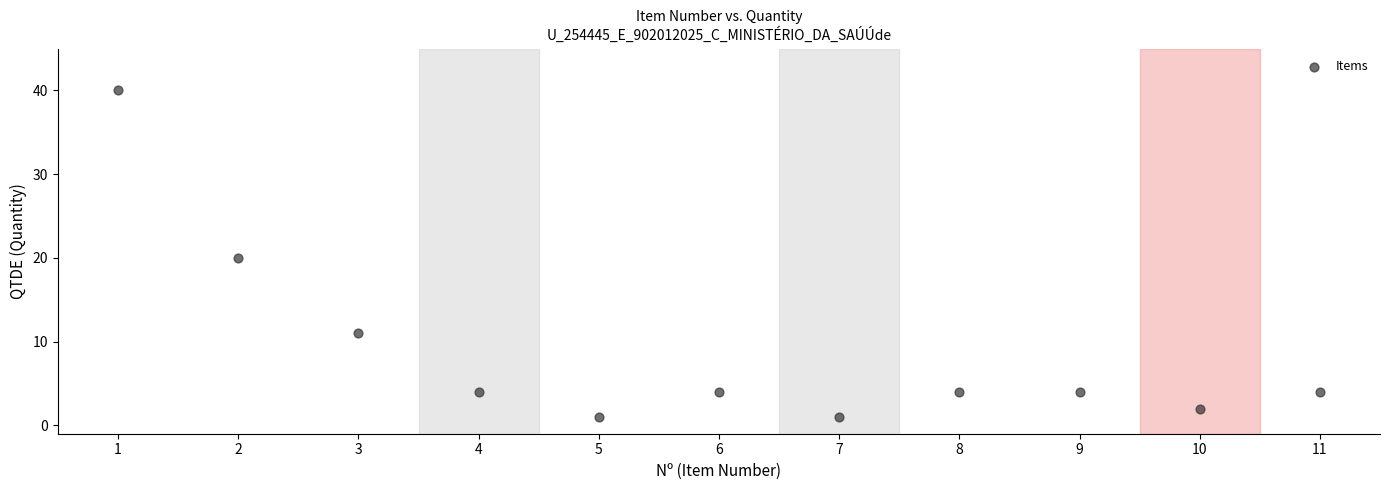

What is the average X value?

6